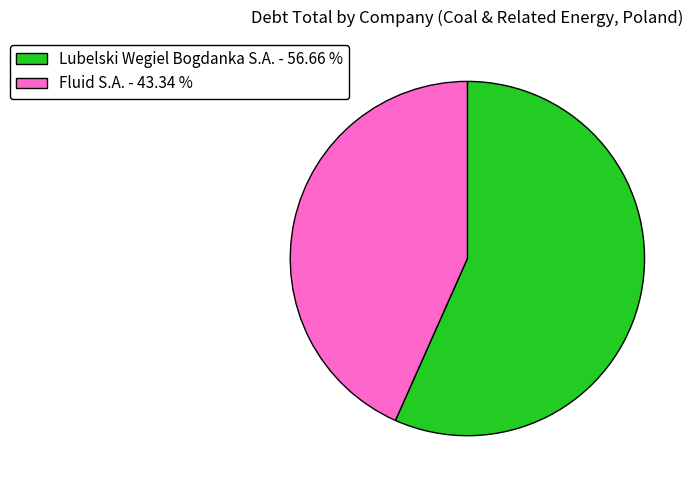

Which has a higher value, Lubelski Wegiel Bogdanka S.A. - 56.66 % or Fluid S.A. - 43.34 %?

Lubelski Wegiel Bogdanka S.A. - 56.66 %